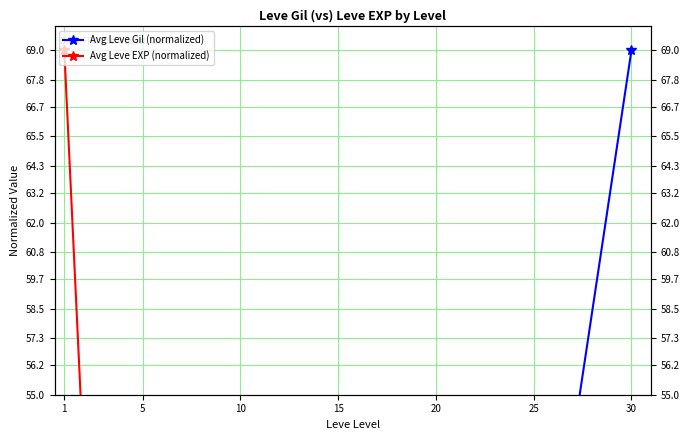

What is the sum of all Avg Leve EXP (normalized) values?

112.8